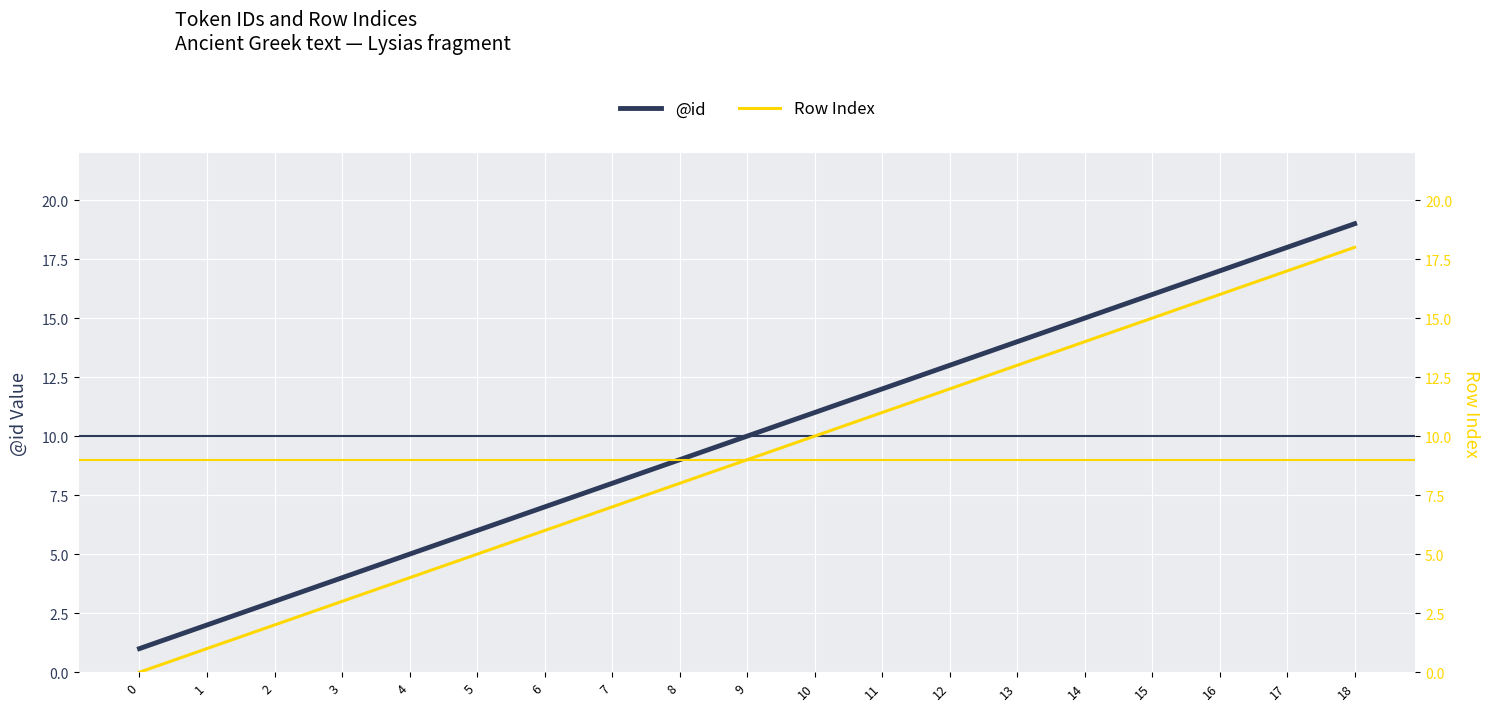

Reading right to left, extract all data points from this chart.

@id: 19	18	17	16	15	14	13	12	11	10	9	8	7	6	5	4	3	2	1
Row Index: 18	17	16	15	14	13	12	11	10	9	8	7	6	5	4	3	2	1	0